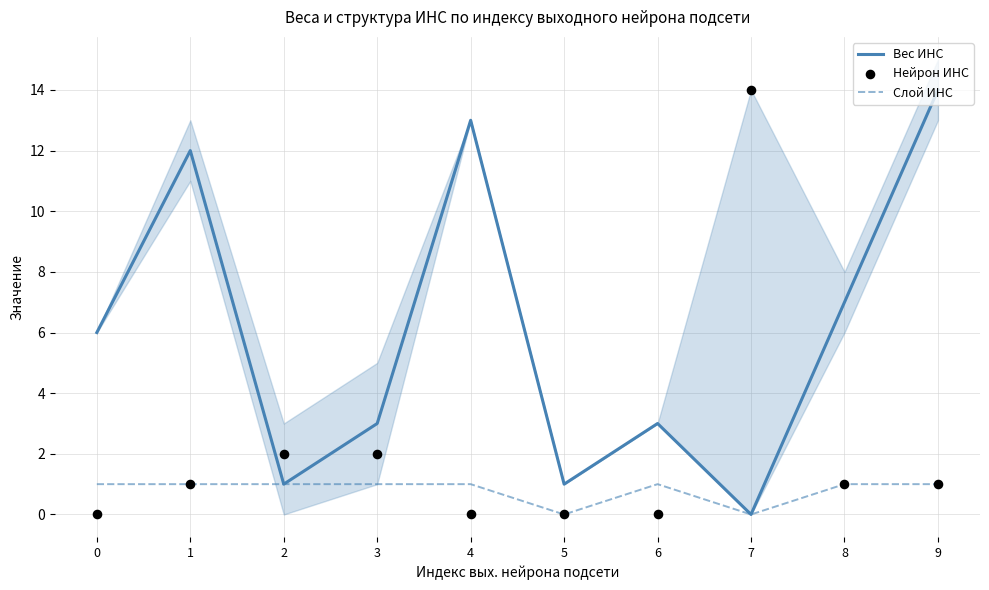

At which category is the sum across all series the highest?

9